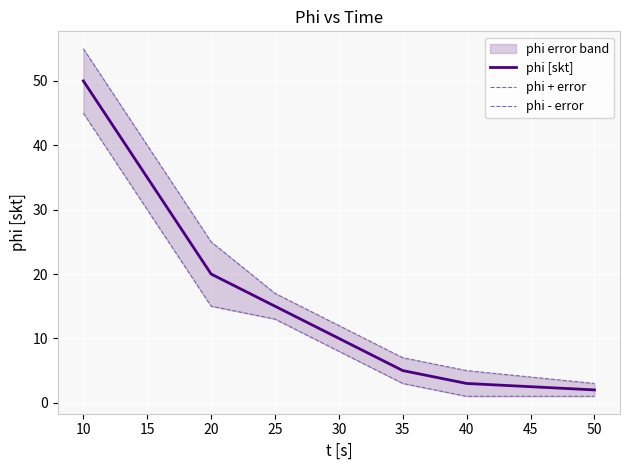

True or false: phi [skt] has more than 0 interior local peaks.

False